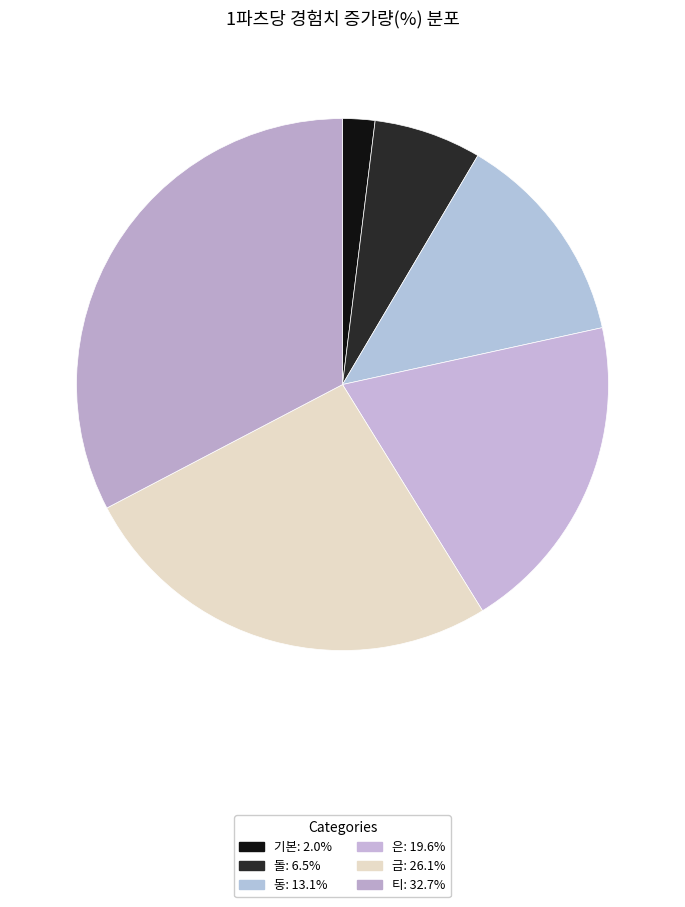

To the nearest percent, what is the average slice percentage?

17%